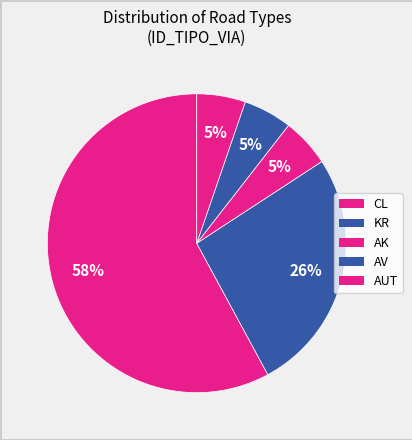

Which category has the biggest portion of the pie?

CL